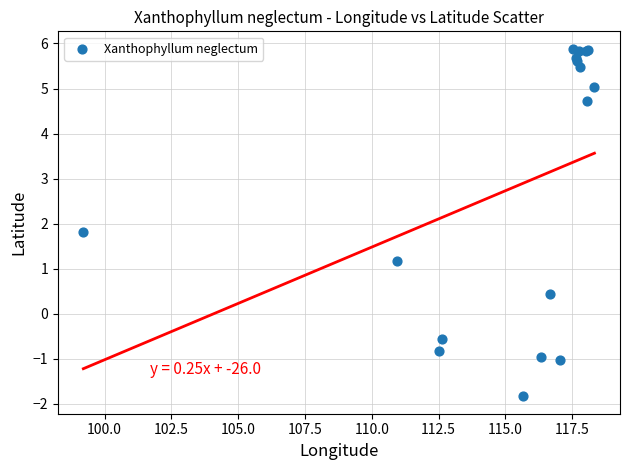

What Y value in the scatter plot is closest to 2?

1.8